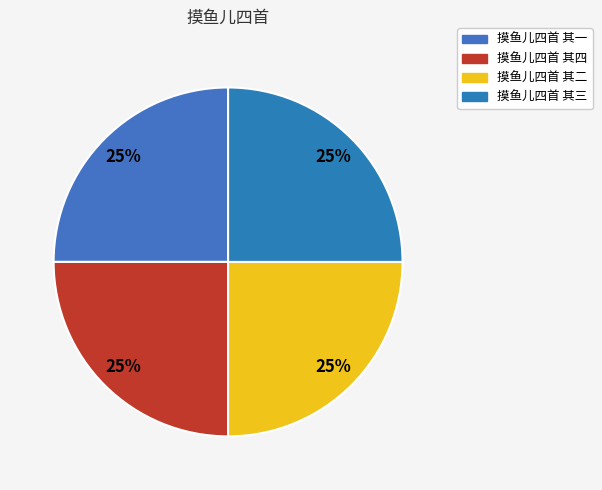

Is it true that 摸鱼儿四首 其四 is 25% of the pie?

True